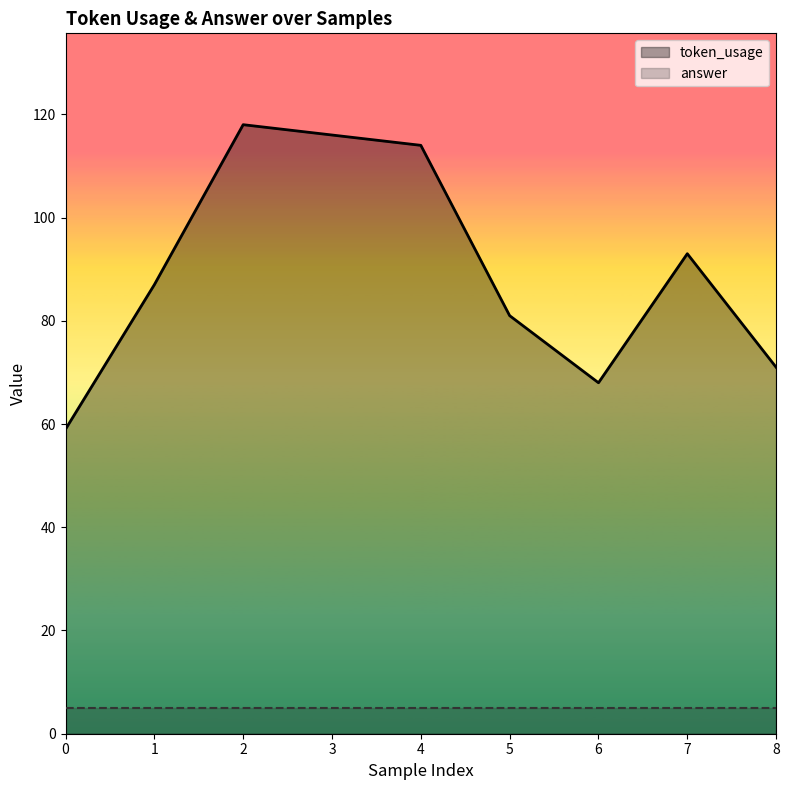

Is the value of answer at 0 greater than the value of token_usage at 3?

No